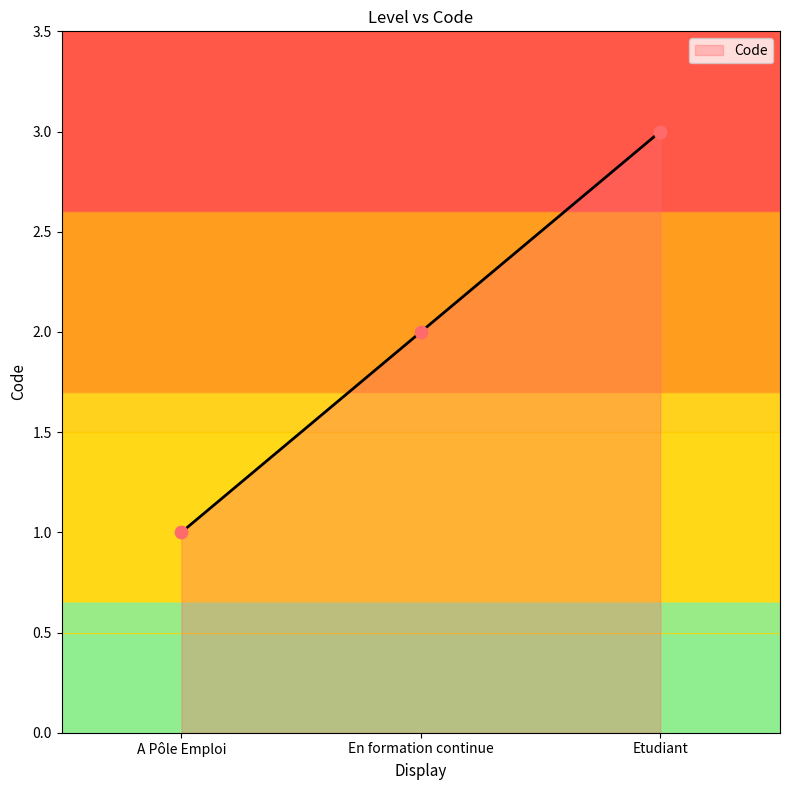

What is the change in value from A Pôle Emploi to Etudiant?

+2